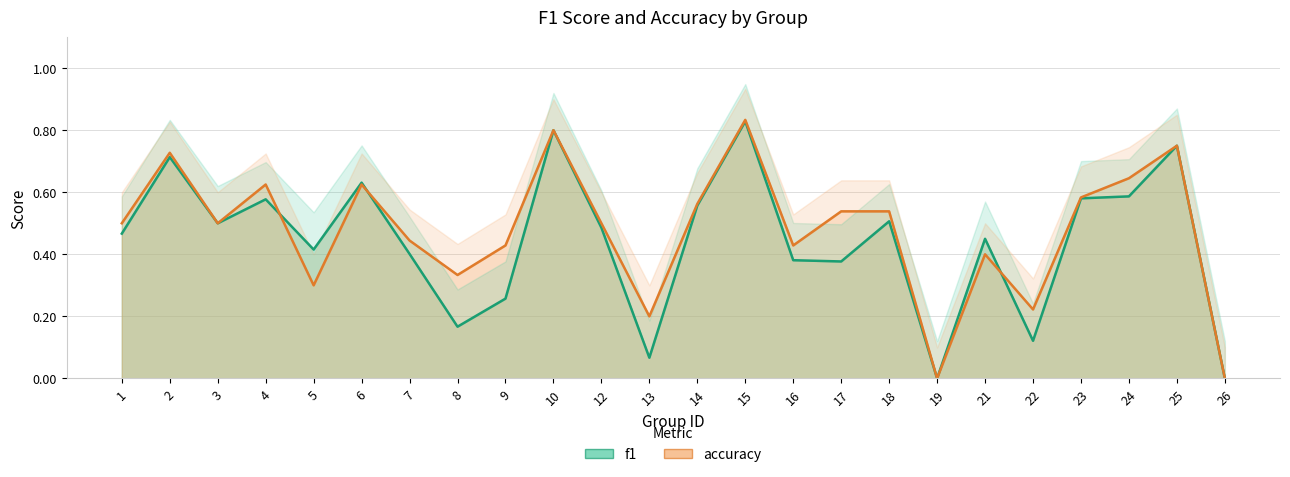

Which category has the highest value across all series?

15